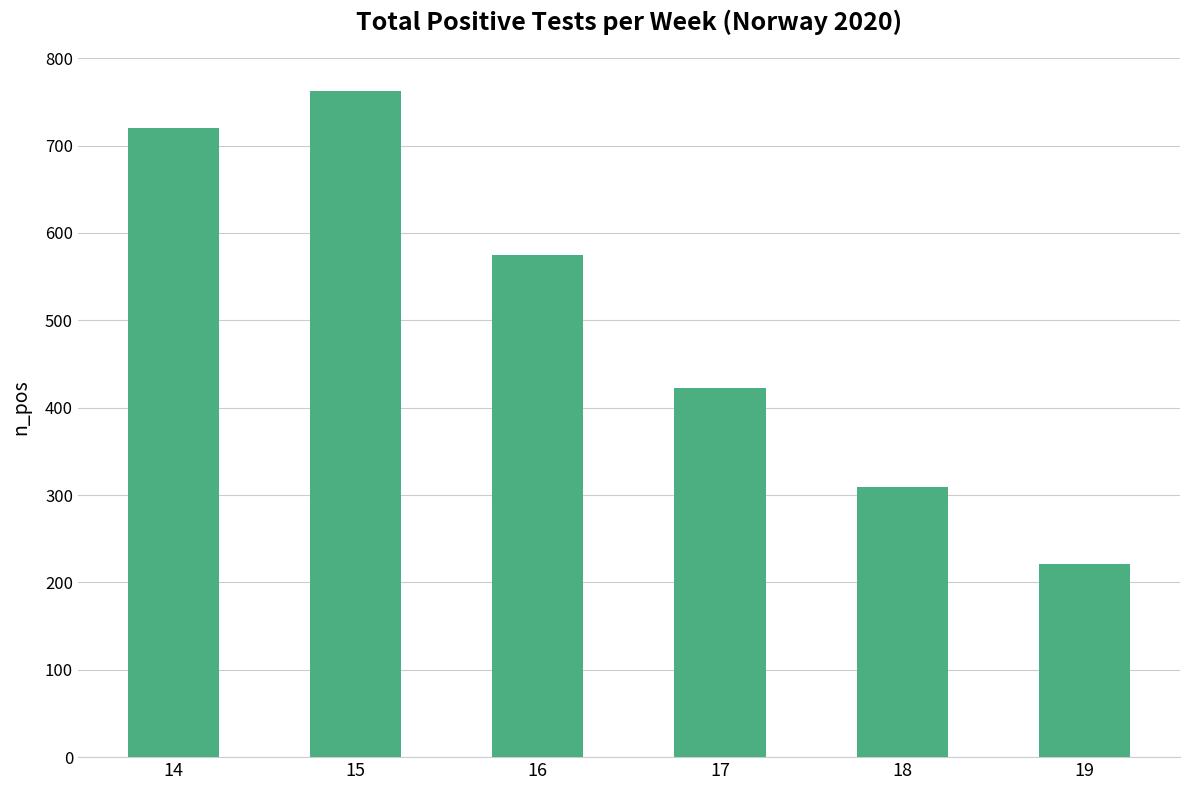

What is the sum of the values at 19 and 14?

941